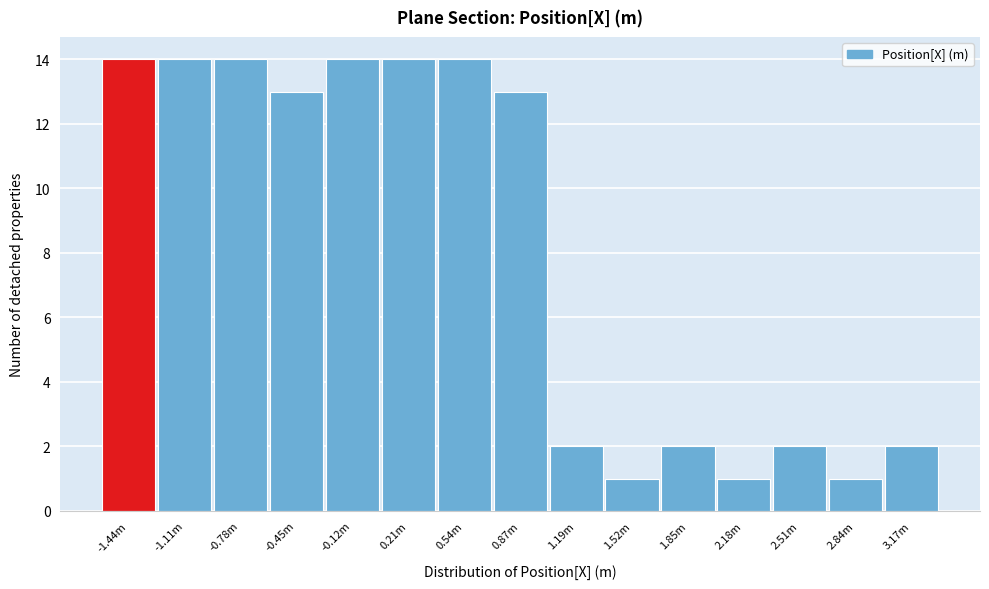

Reading left to right, list all the values displayed in this chart.

14	14	14	13	14	14	14	13	2	1	2	1	2	1	2